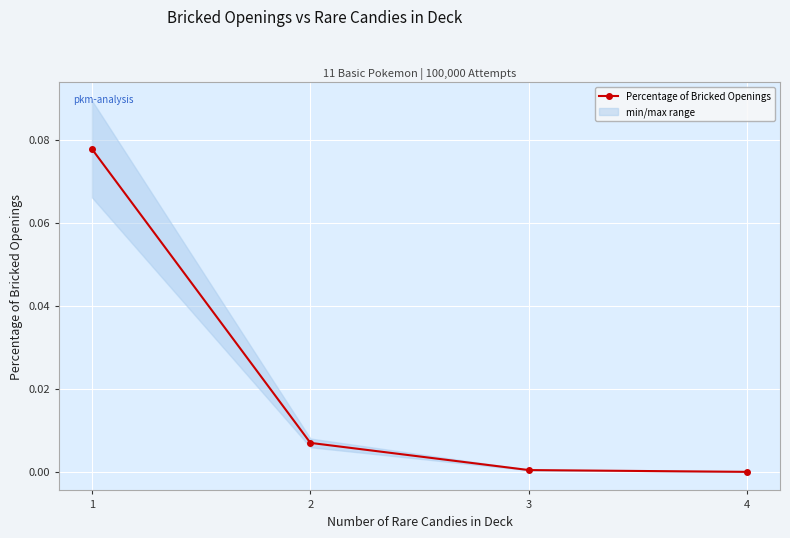

How many lines are shown in the chart?

1